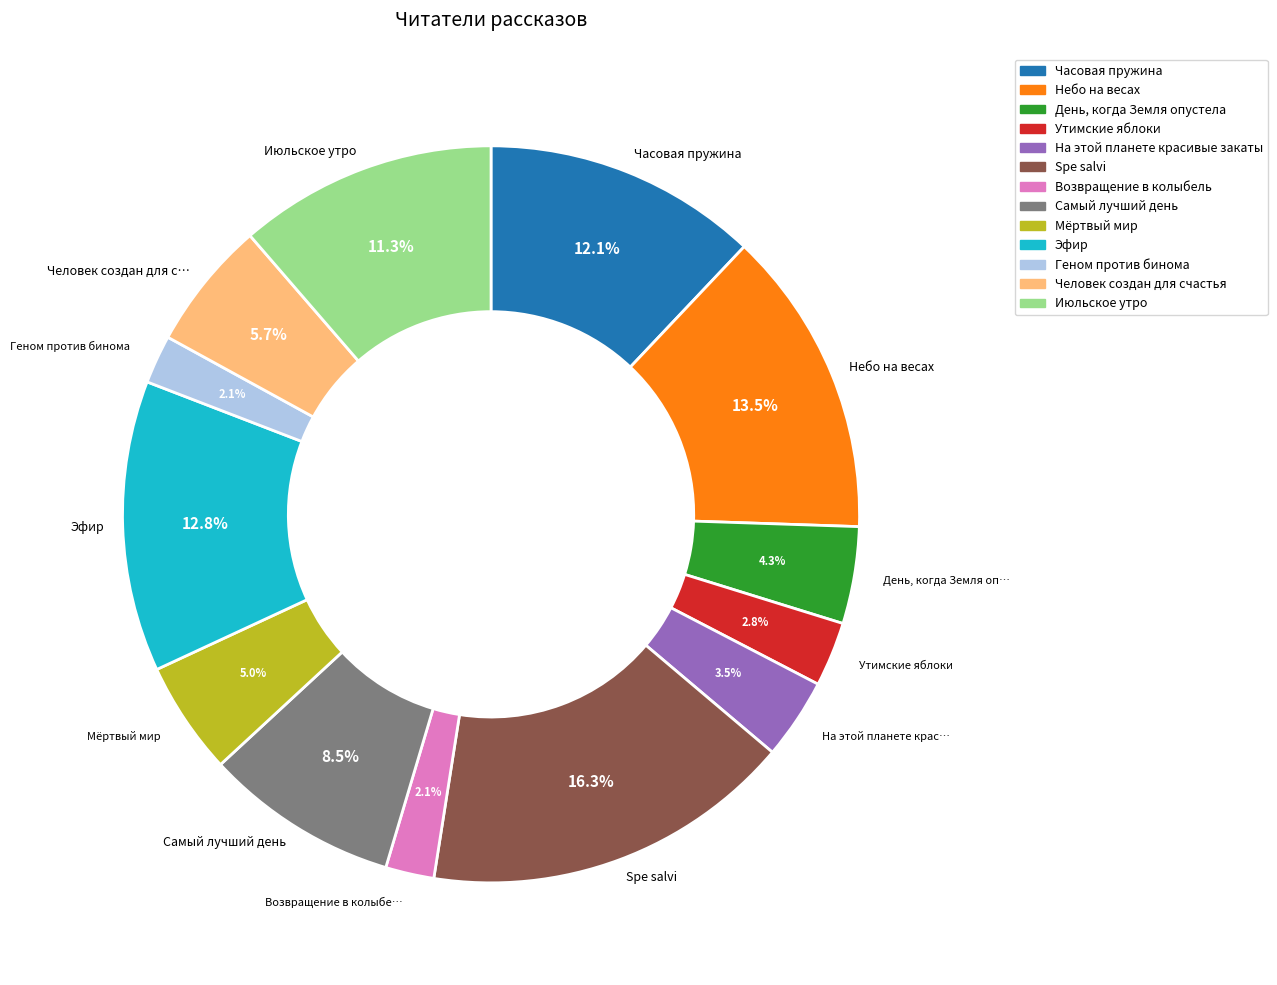

The Человек создан для счастья slice represents 14% of the pie. True or false?

False